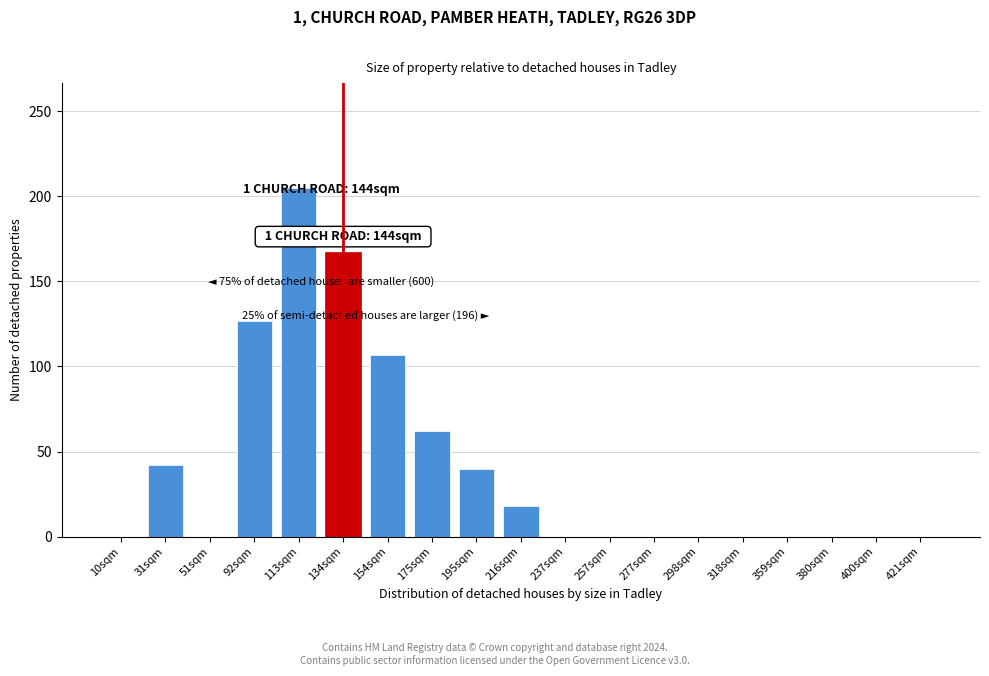

Reading left to right, transcribe all the data shown in this chart.

10sqm=0	31sqm=42	51sqm=0	92sqm=127	113sqm=205	134sqm=167	154sqm=107	175sqm=62	195sqm=40	216sqm=18	237sqm=0	257sqm=0	277sqm=0	298sqm=0	318sqm=0	359sqm=0	380sqm=0	400sqm=0	421sqm=0